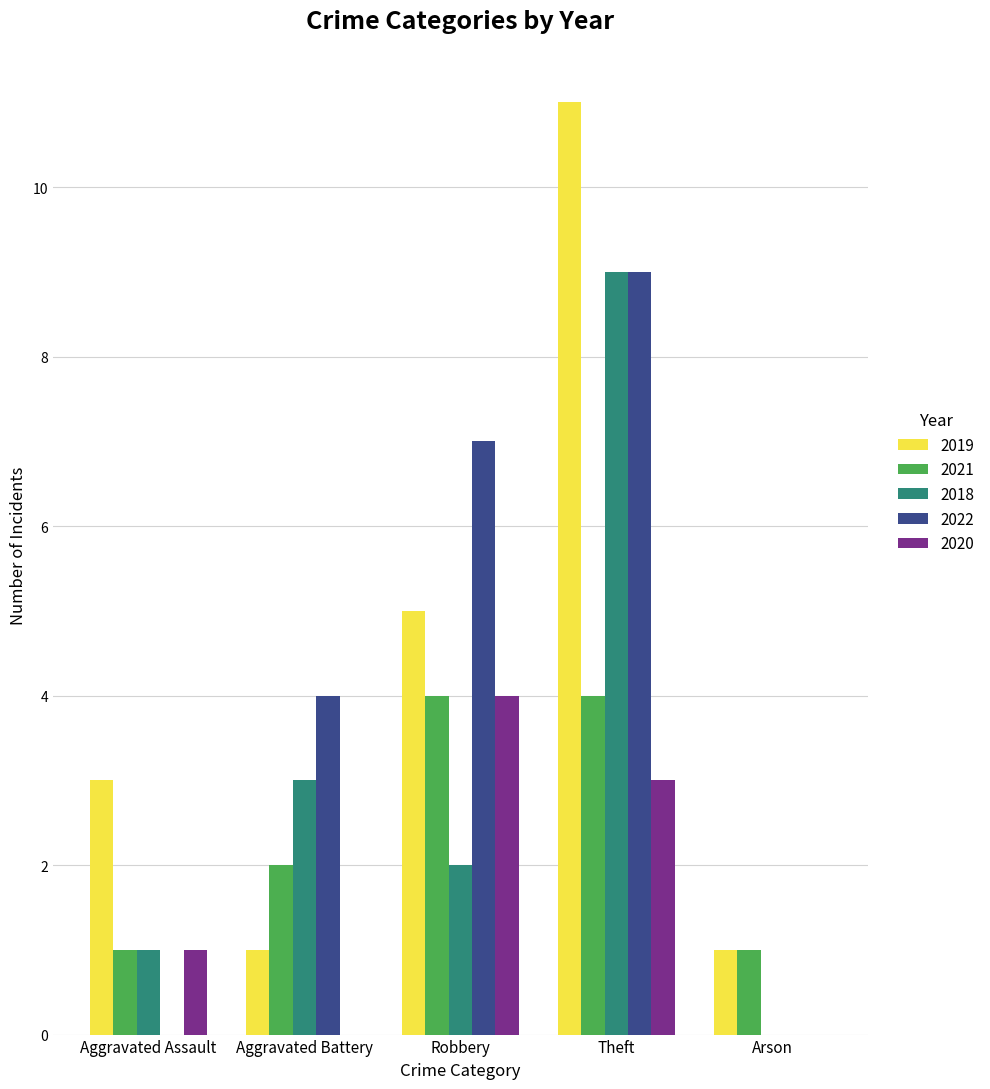

Is it true that 2018 equals 0 at Arson?

True